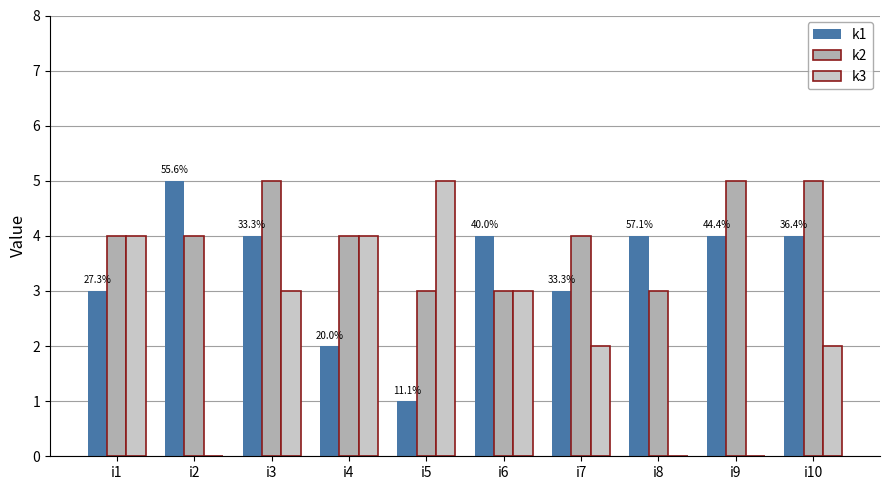

Which category has the highest value in the k3 series?

i5